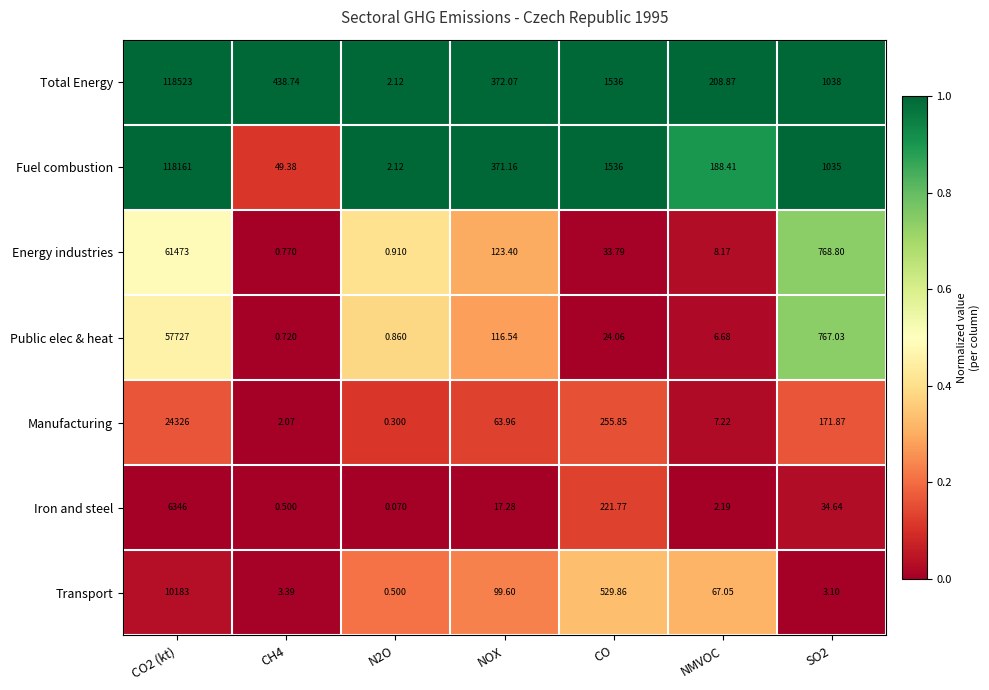

Which series has the largest range (max minus min)?

Total Energy